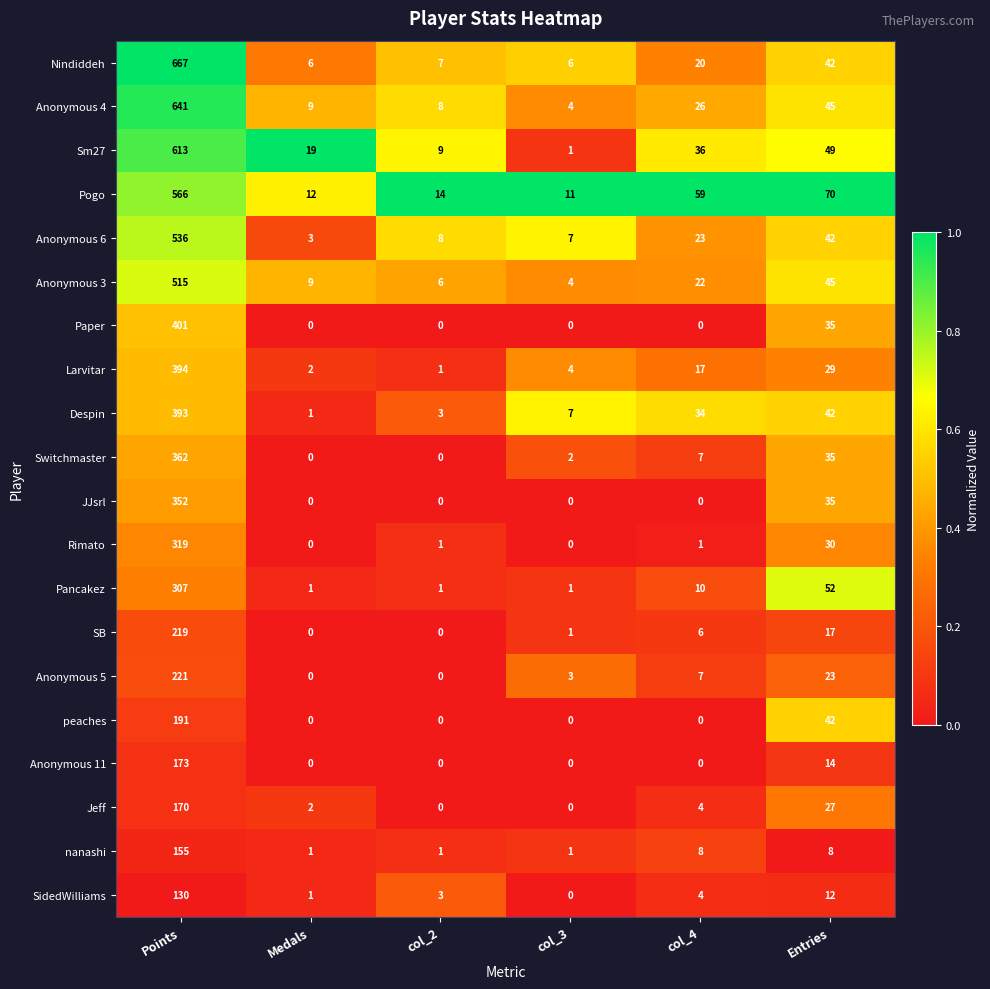

List the series in order of their peak value, lowest first.

SidedWilliams, nanashi, Jeff, Anonymous 11, peaches, SB, Anonymous 5, Pancakez, Rimato, JJsrl, Switchmaster, Despin, Larvitar, Paper, Anonymous 3, Anonymous 6, Pogo, Sm27, Anonymous 4, Nindiddeh